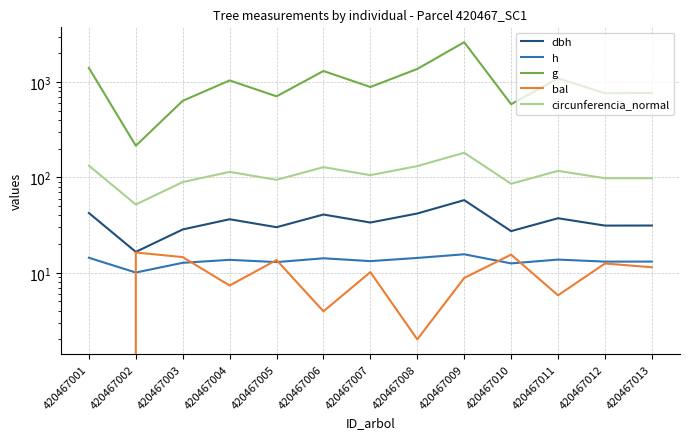

How many interior local valleys does the g series have?

5